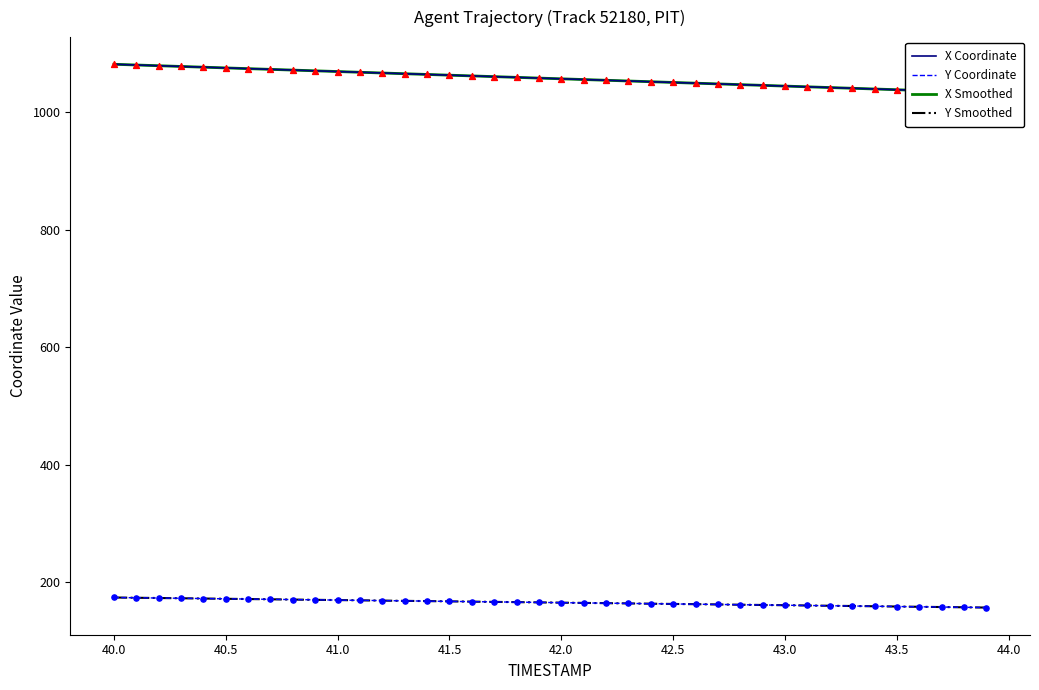

What is the highest value of the Y Coordinate series?

174.2